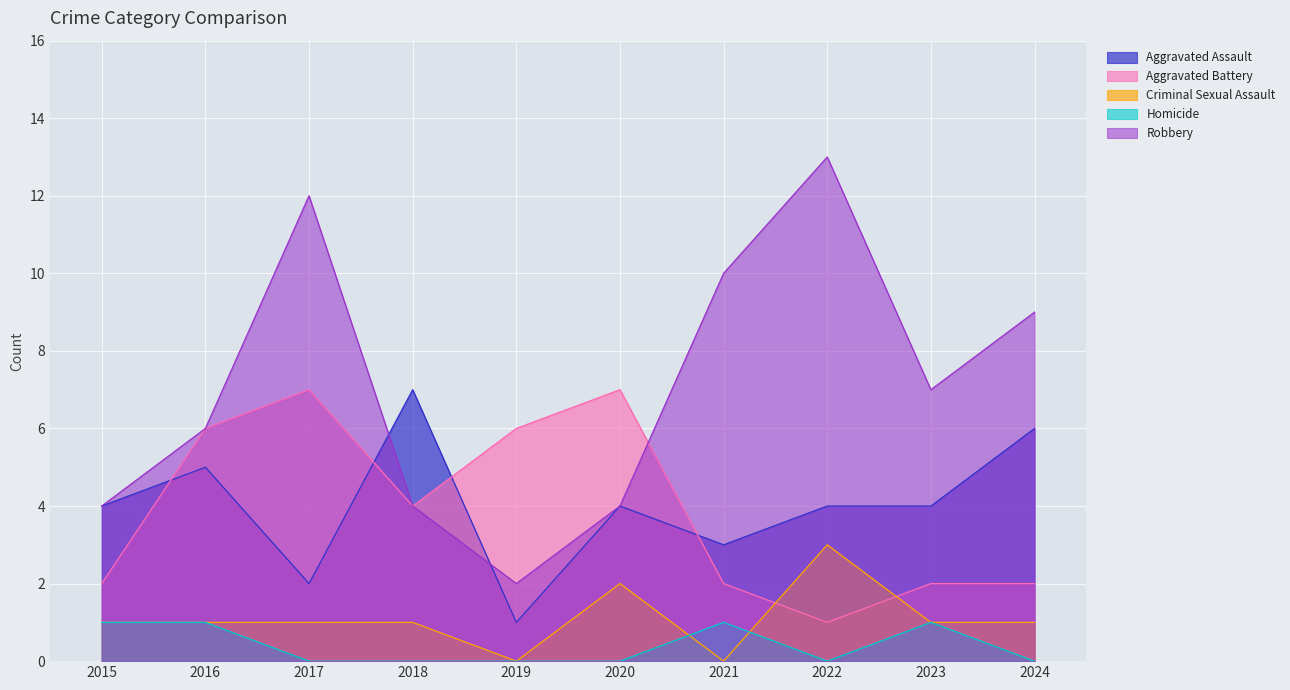

Between 2020 and 2022, which series saw the biggest shift?

Robbery